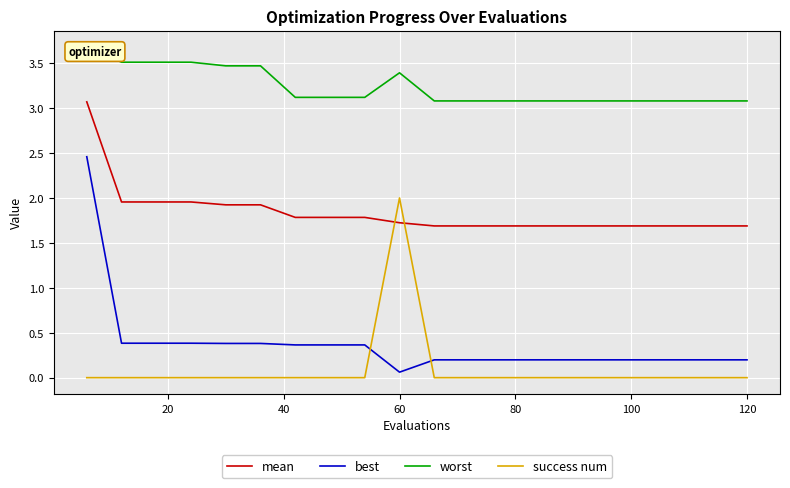

How many lines are shown in the chart?

4